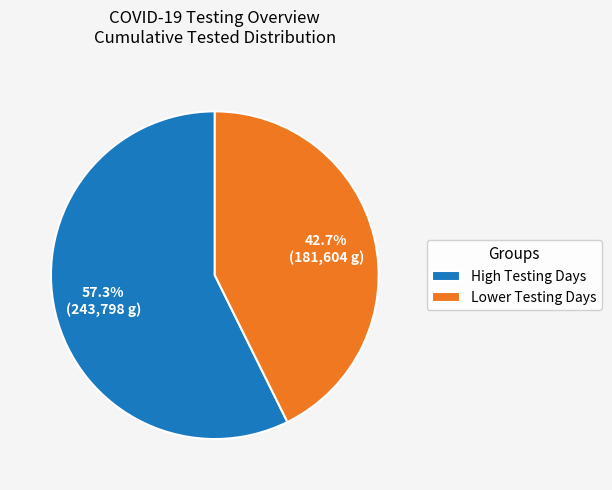

Between Lower Testing Days and High Testing Days, which is larger?

High Testing Days